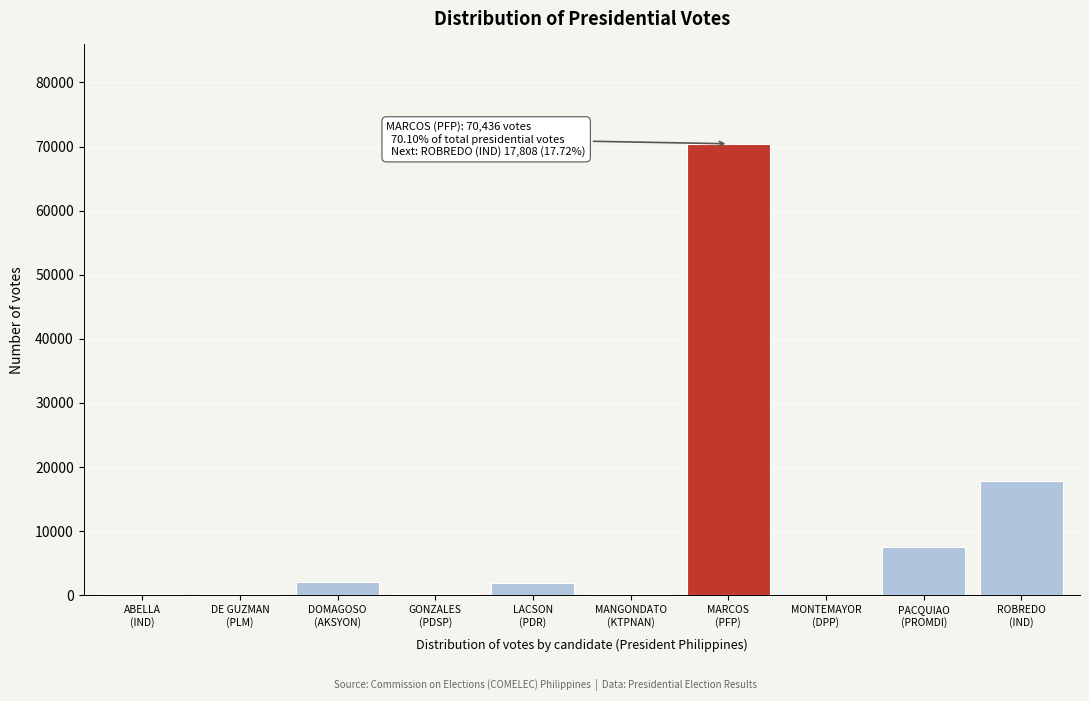

What is the maximum value shown in the chart?

70436